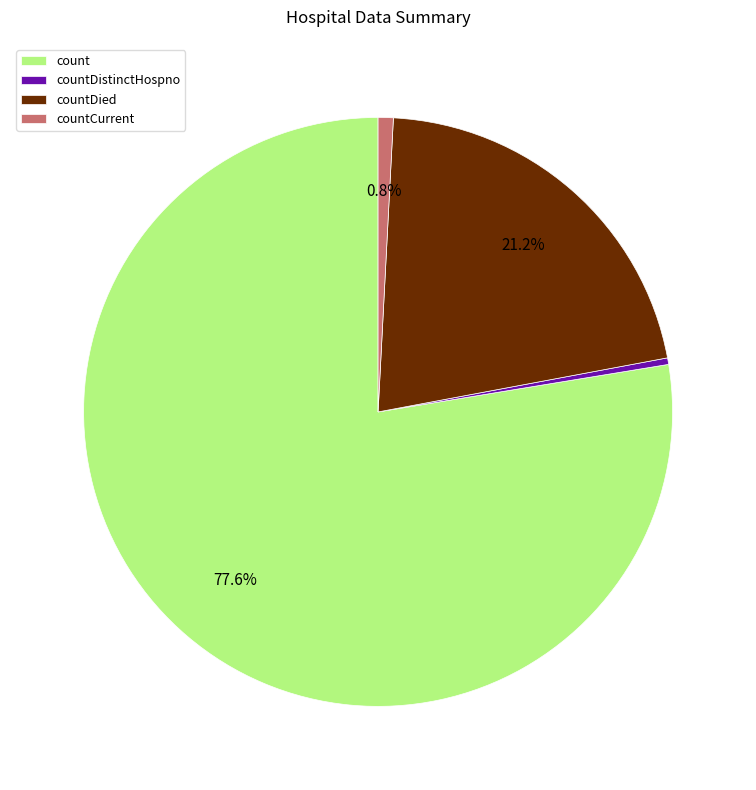

Combined, what portion of the pie is countDied and count?

98.8%